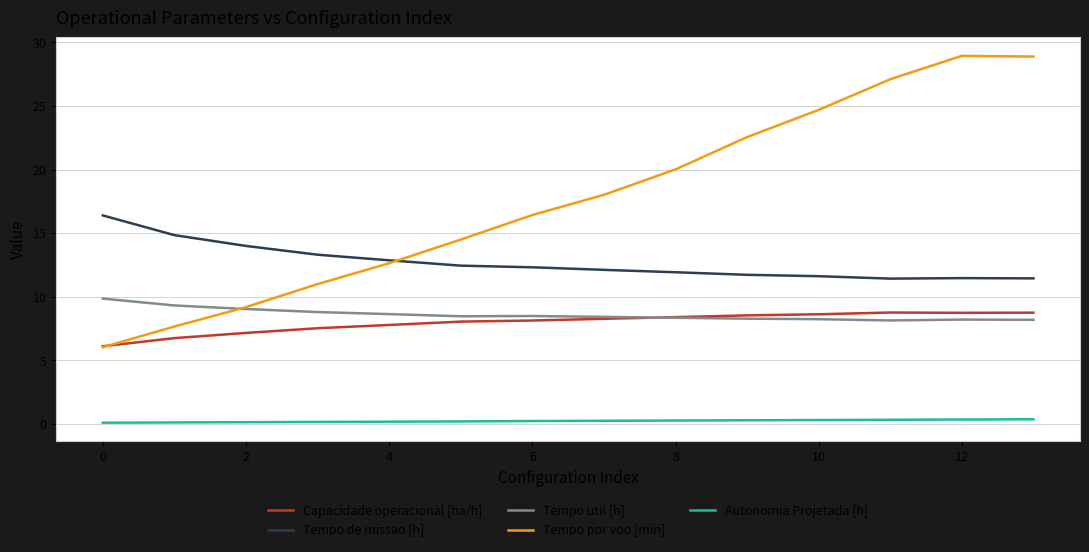

True or false: Tempo de missao [h] and Capacidade operacional [ha/h] intersect in this chart.

False